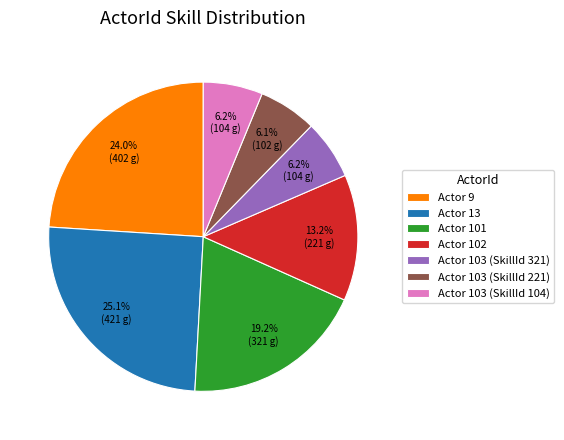

Is Actor 102 the majority of the pie?

No